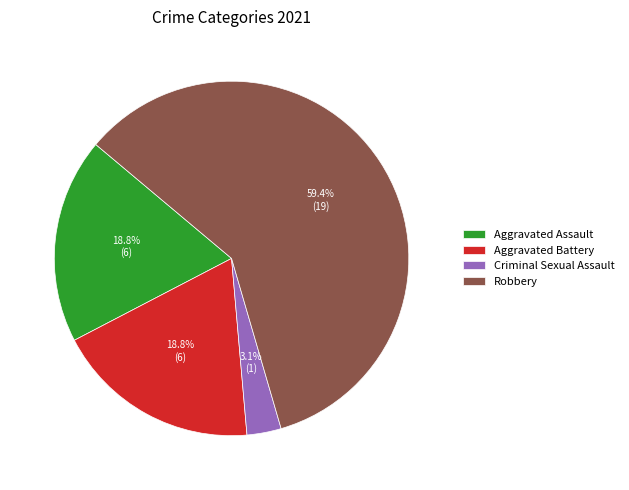

Does Robbery represent more than half of the total?

Yes